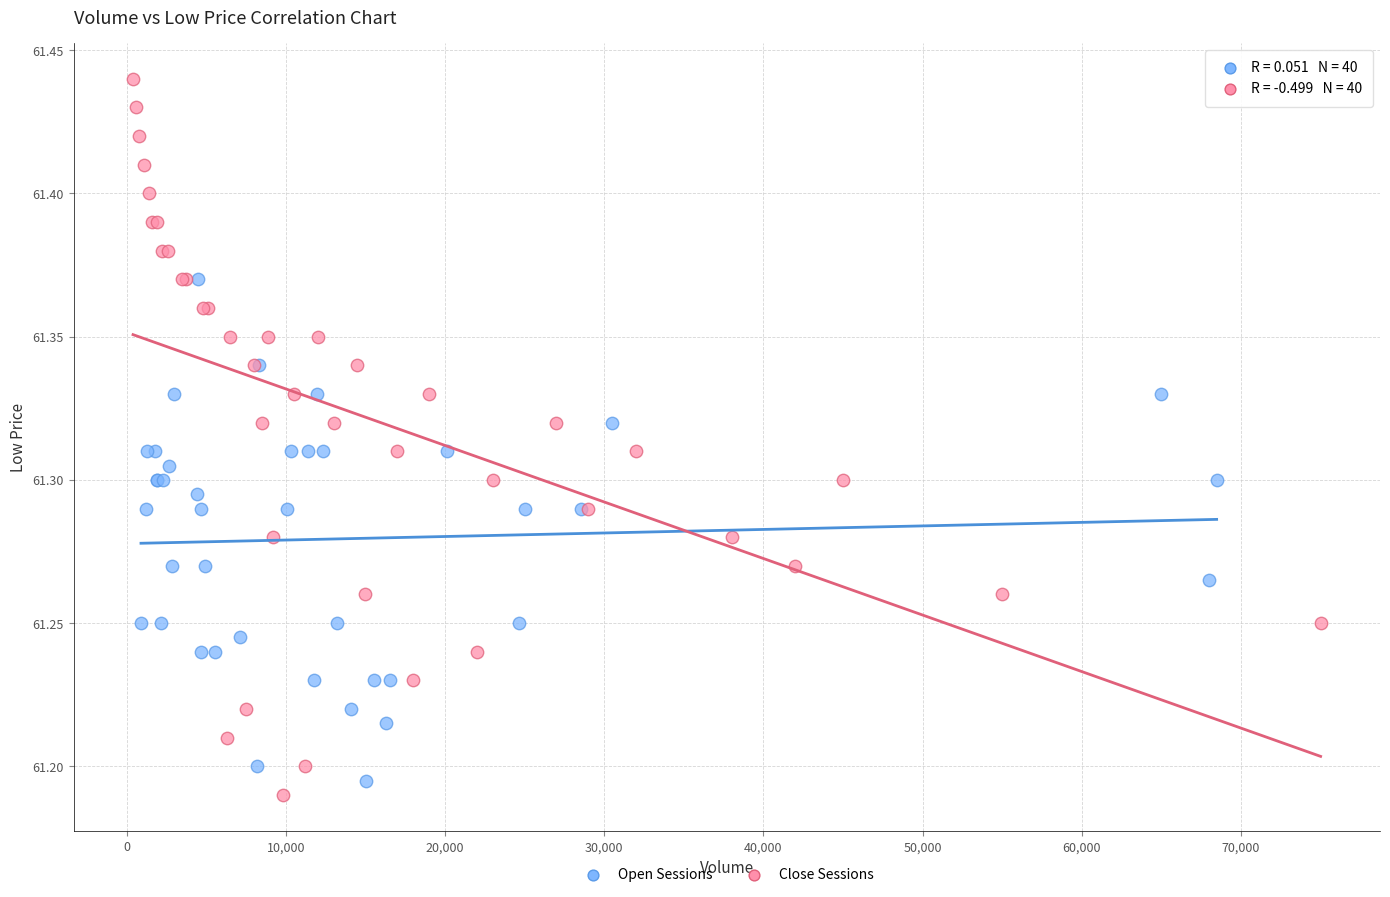

What are all the series names shown in the legend?

Open Sessions, Close Sessions